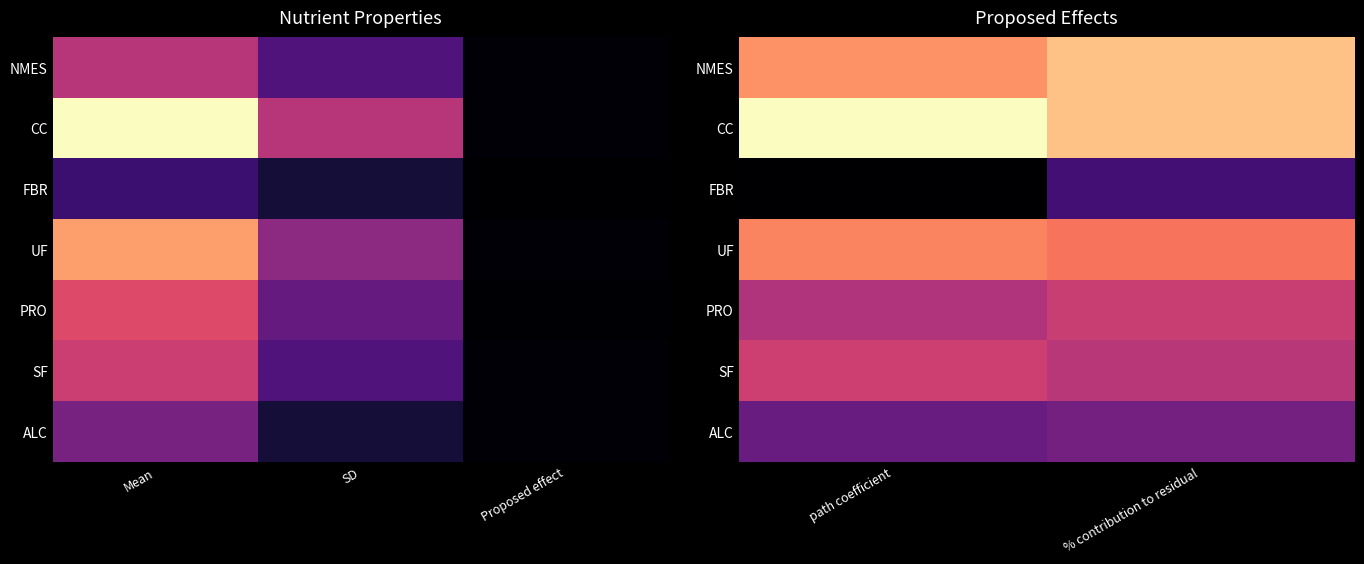

How many series are shown in this chart?

7